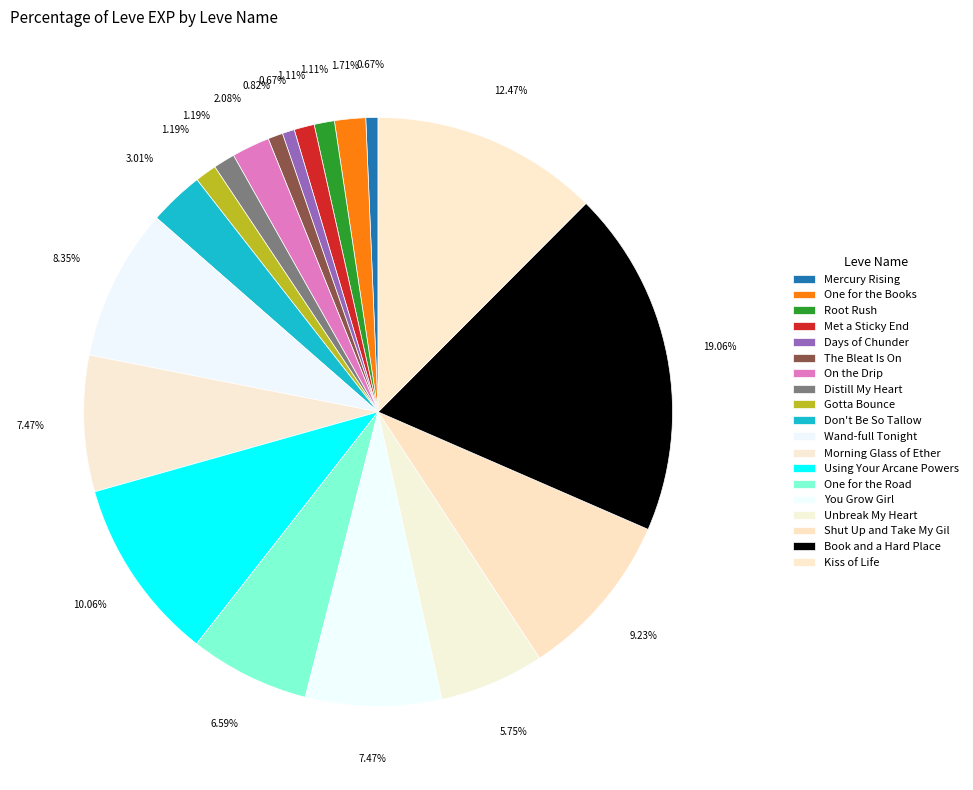

How many segments does this pie chart have?

19